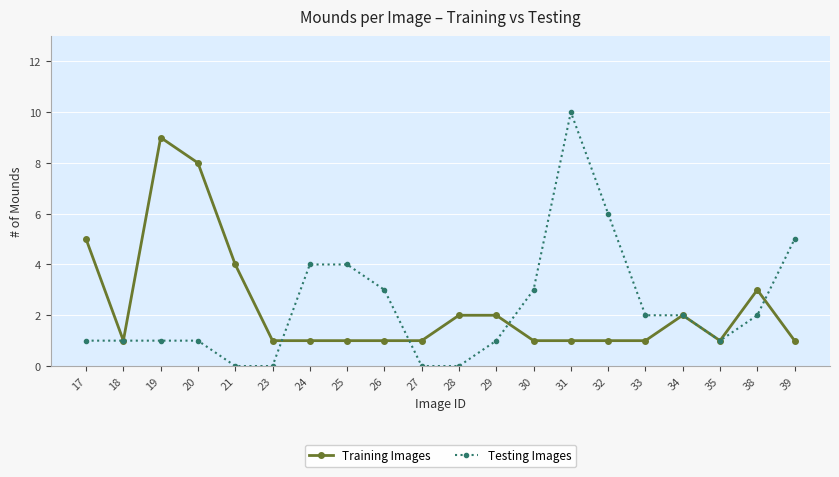

Count the number of categories in the chart.

20